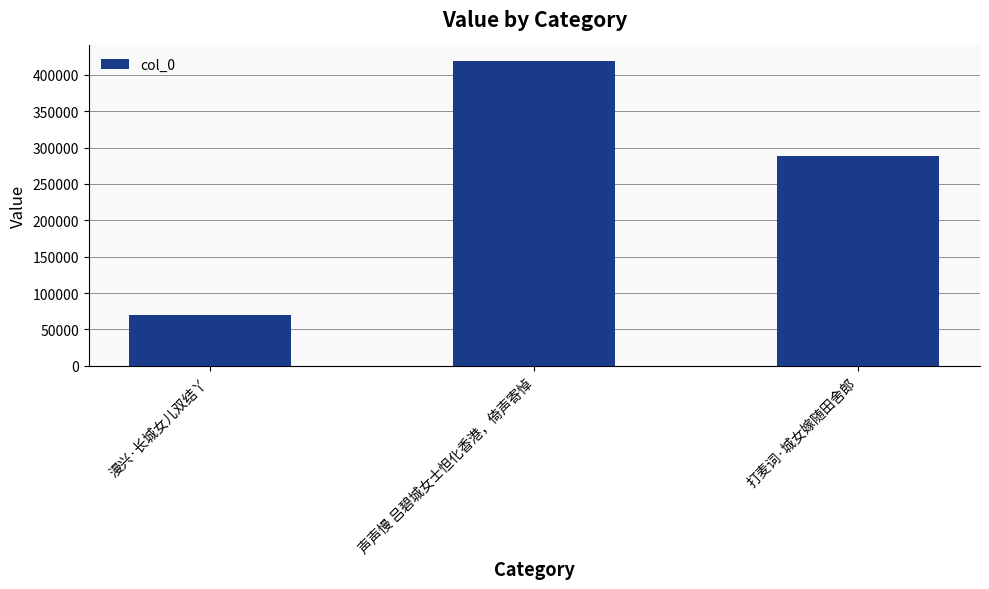

At which category does the chart reach its minimum across all series?

漫兴·长城女儿双结丫